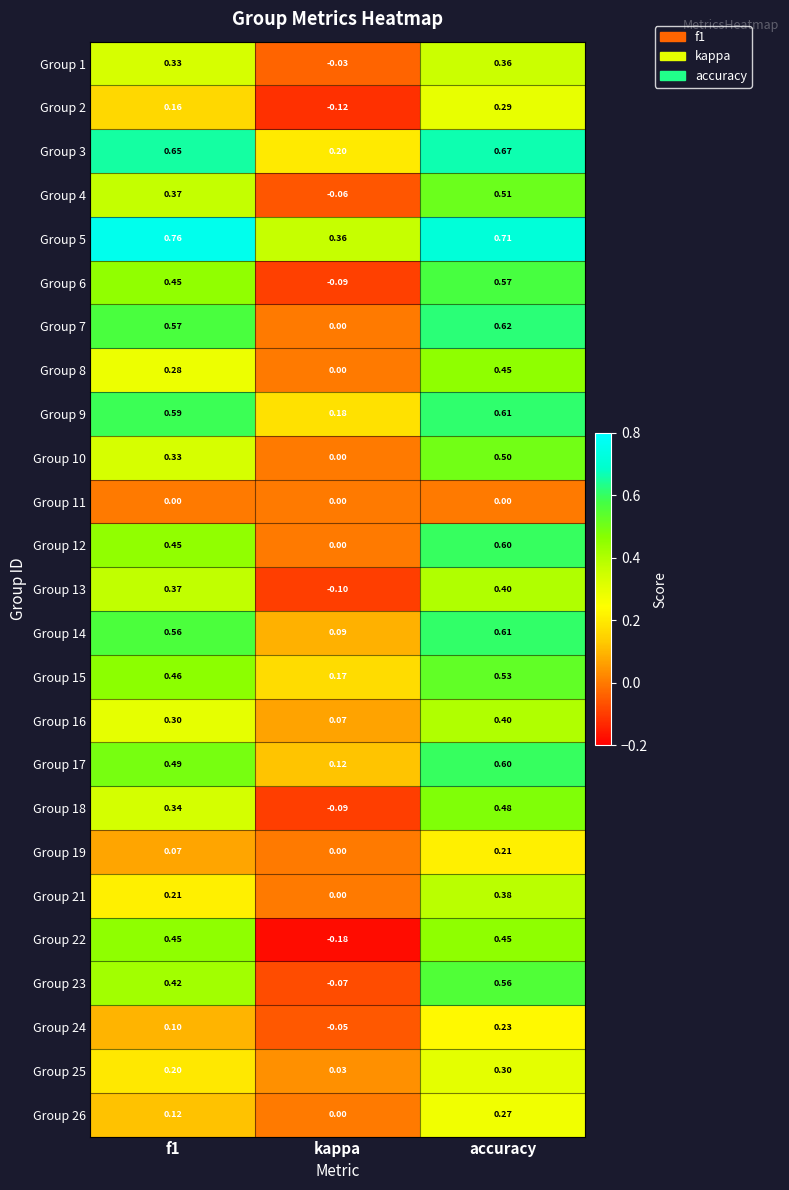

At which label does Group 1 reach its minimum?

kappa